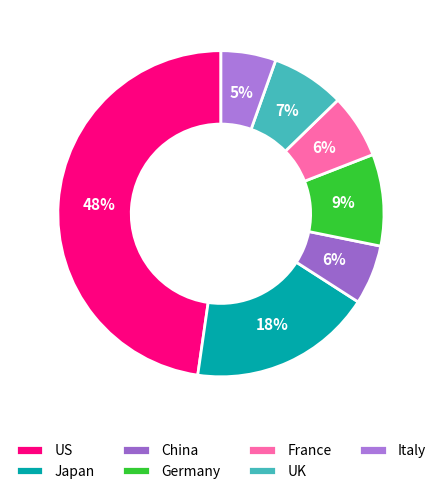

Count the number of slices in the pie.

7